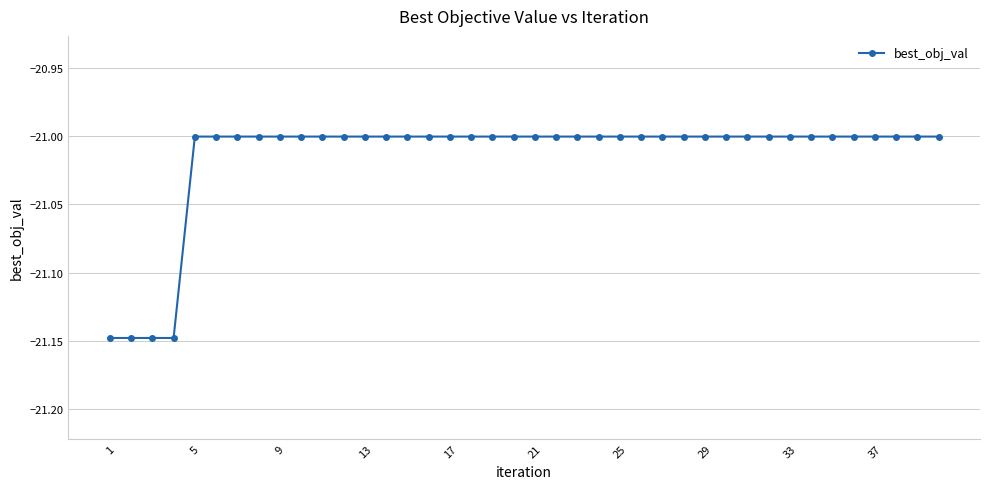

What is the value of the 34th point from the left?

-21.0